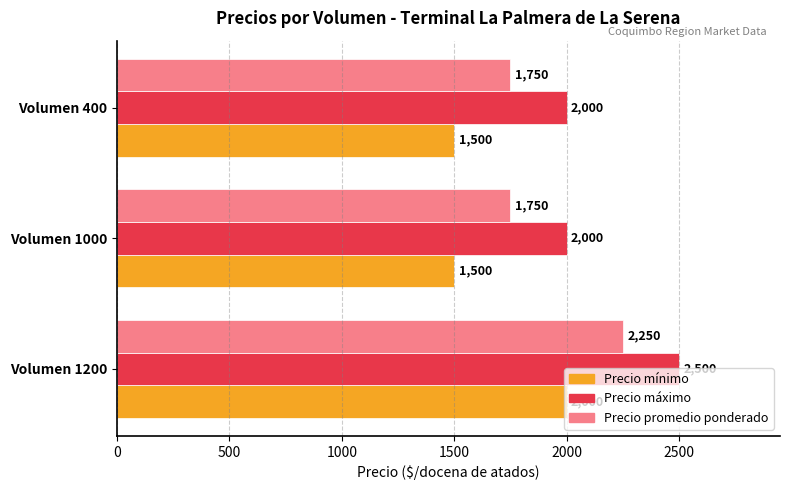

What are all the series names shown in the legend?

Precio mínimo, Precio máximo, Precio promedio ponderado